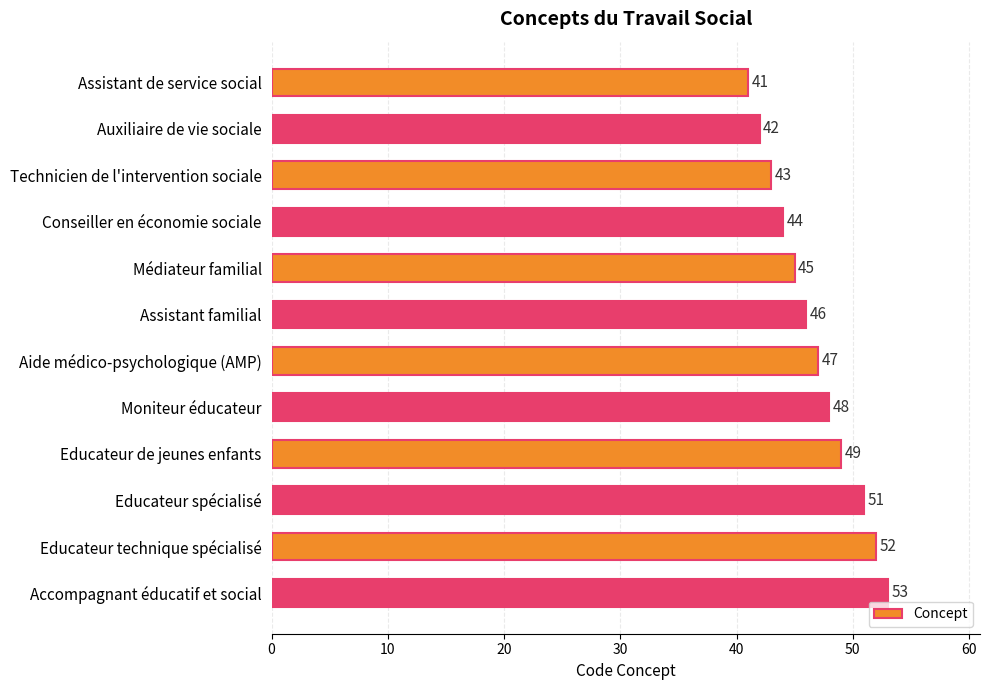

How many series are shown in this chart?

1